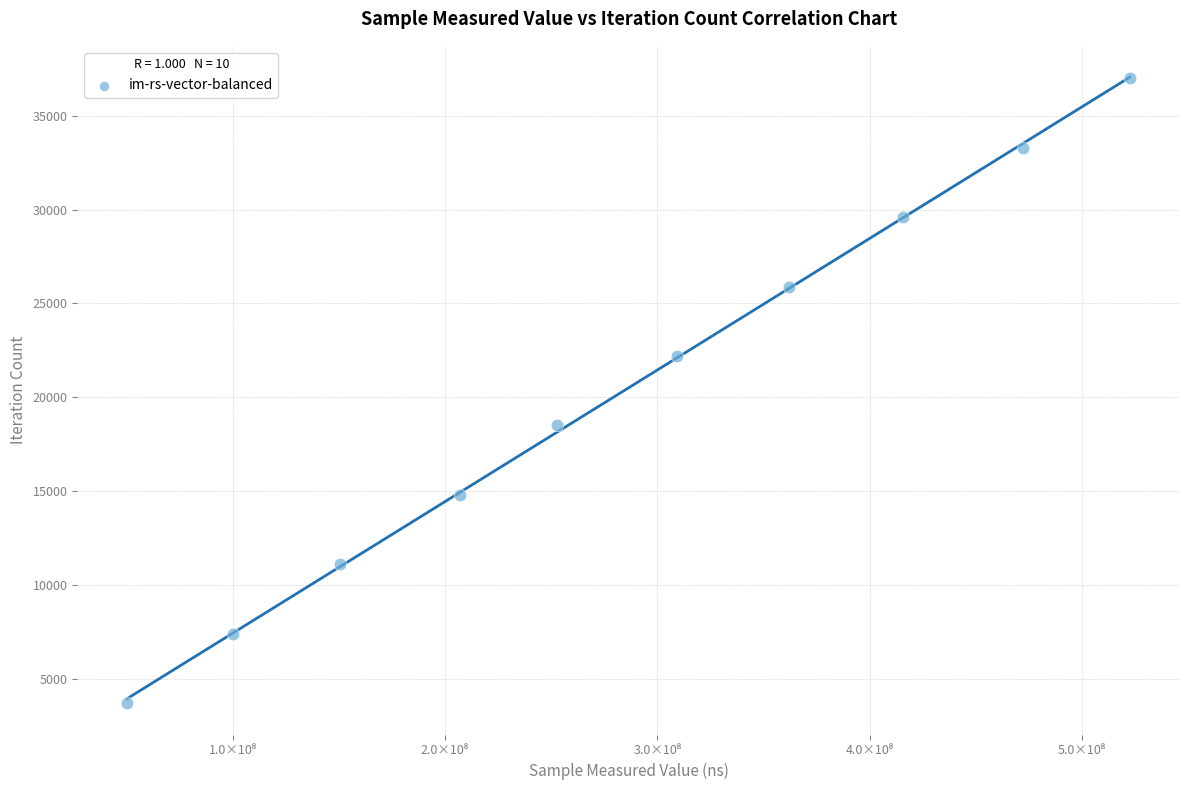

What is the range of X values (max minus min)?

471949653